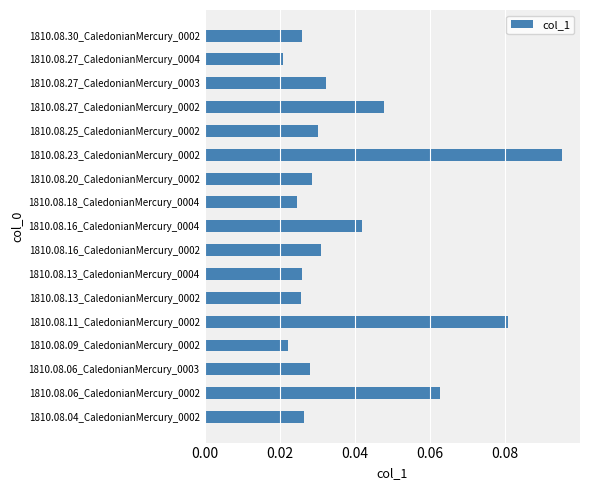

What is the sum of all values?

0.7